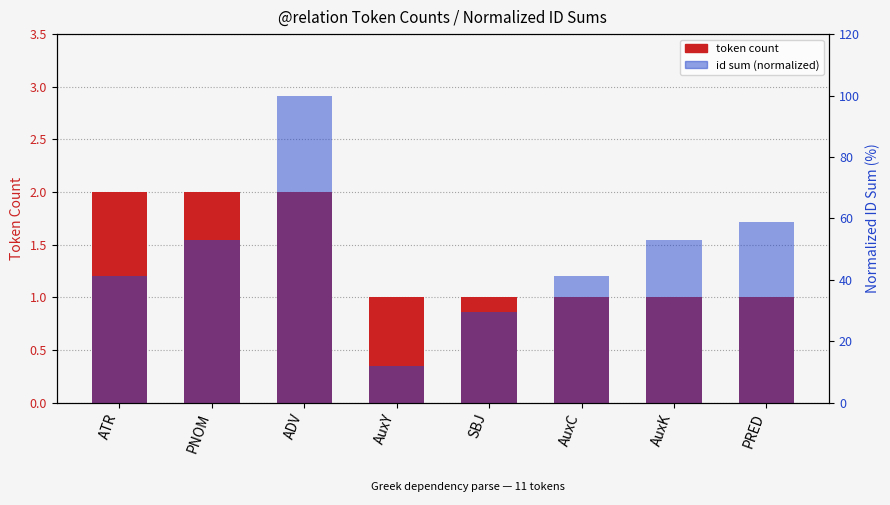

The value at ATR is 1. True or false?

False